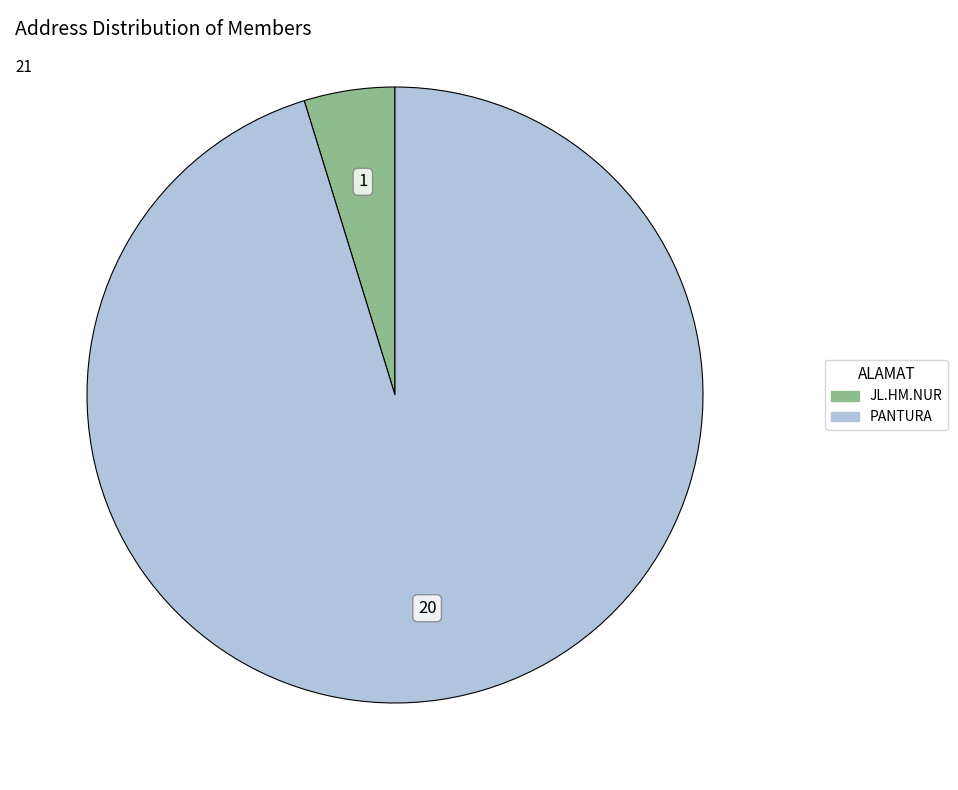

What is the majority slice?

PANTURA